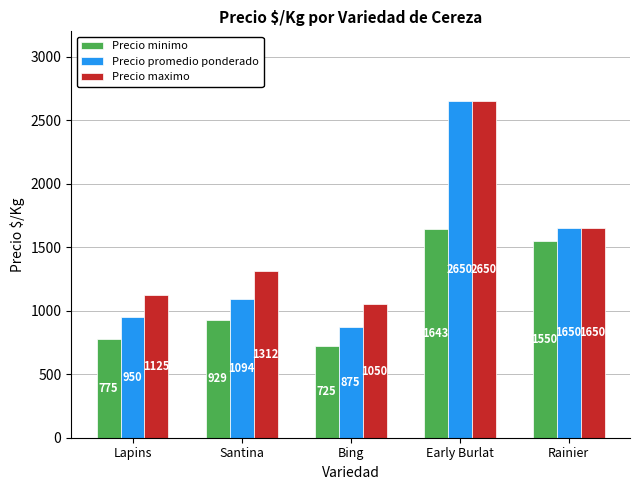

What value does the Precio minimo series have at Bing?

725